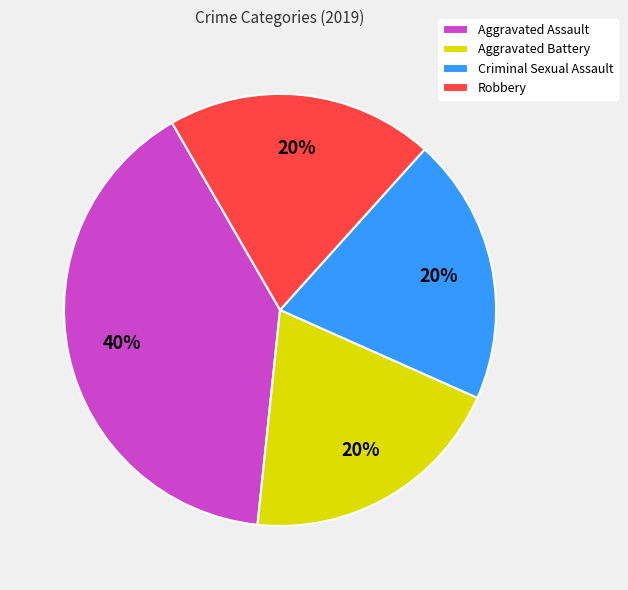

Does any single category account for the majority?

No